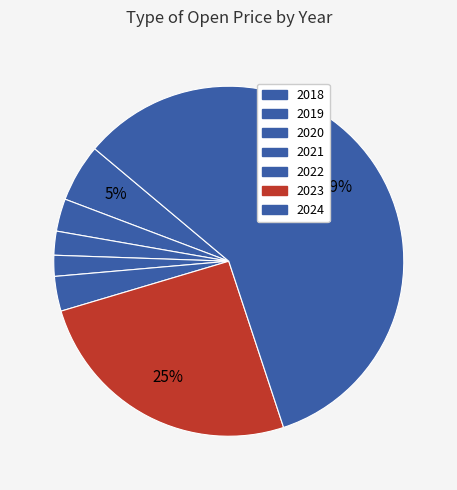

To the nearest percent, what percentage of the pie is 2018?

5%